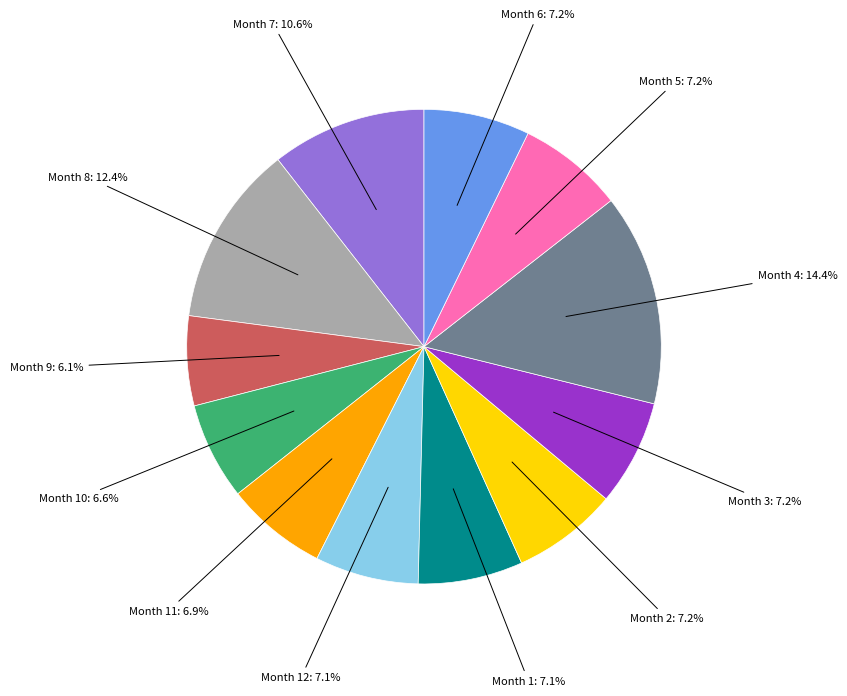

How many segments does this pie chart have?

12